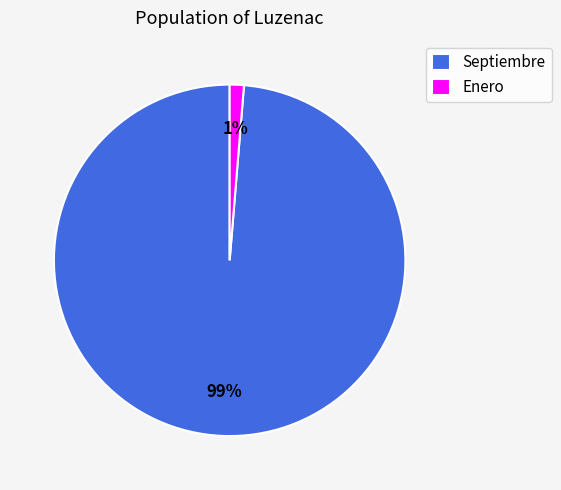

How many segments does this pie chart have?

2